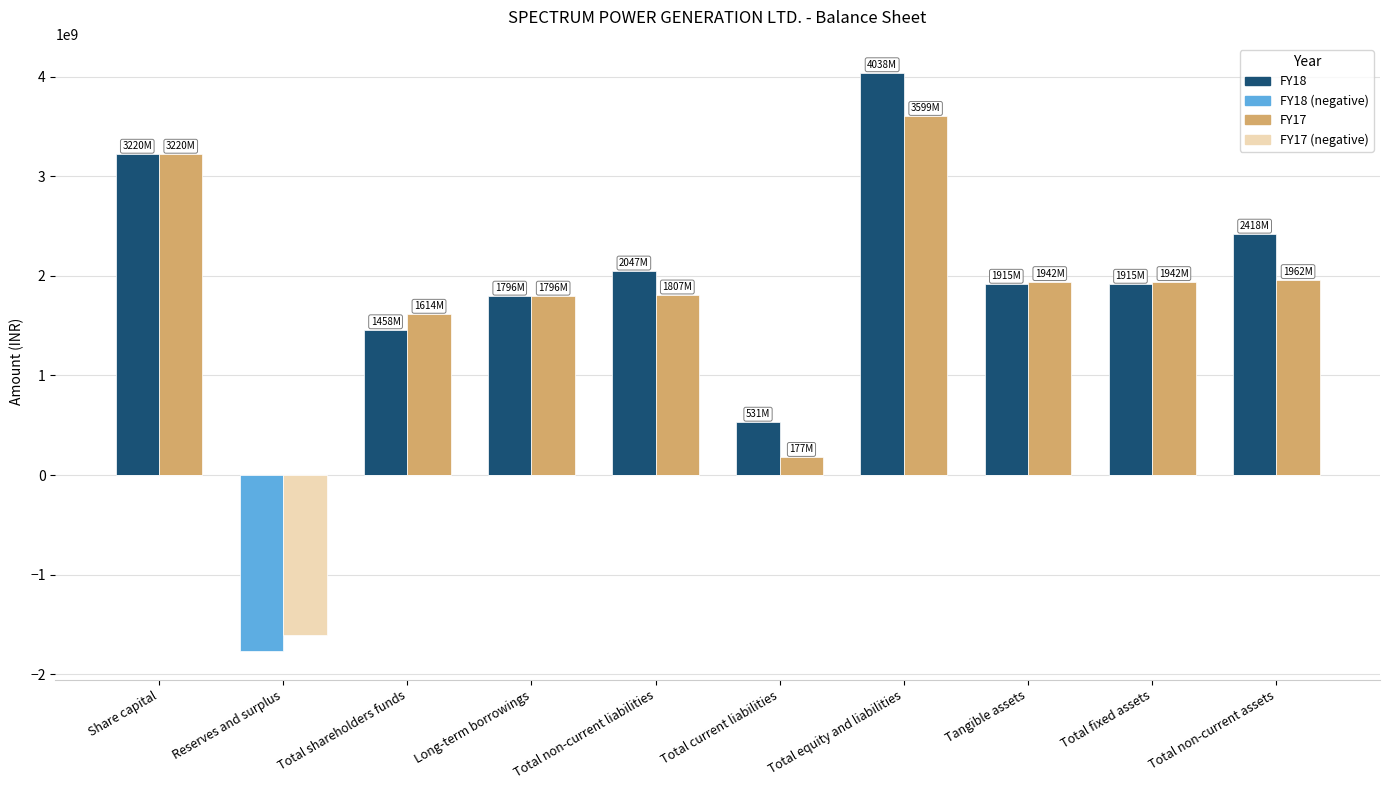

What are all the series names shown in the legend?

FY18, FY18 (negative), FY17, FY17 (negative)